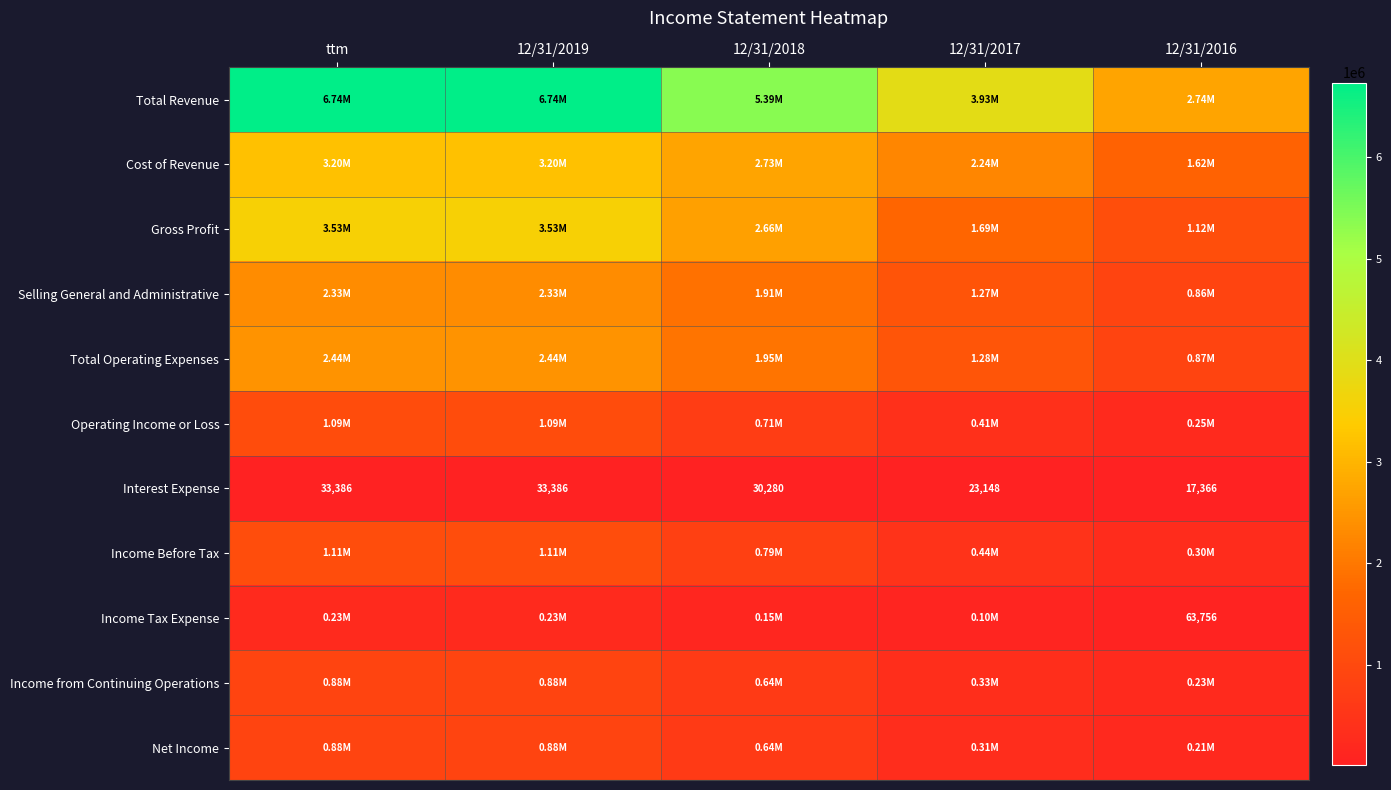

At which category is the sum across all series the highest?

ttm